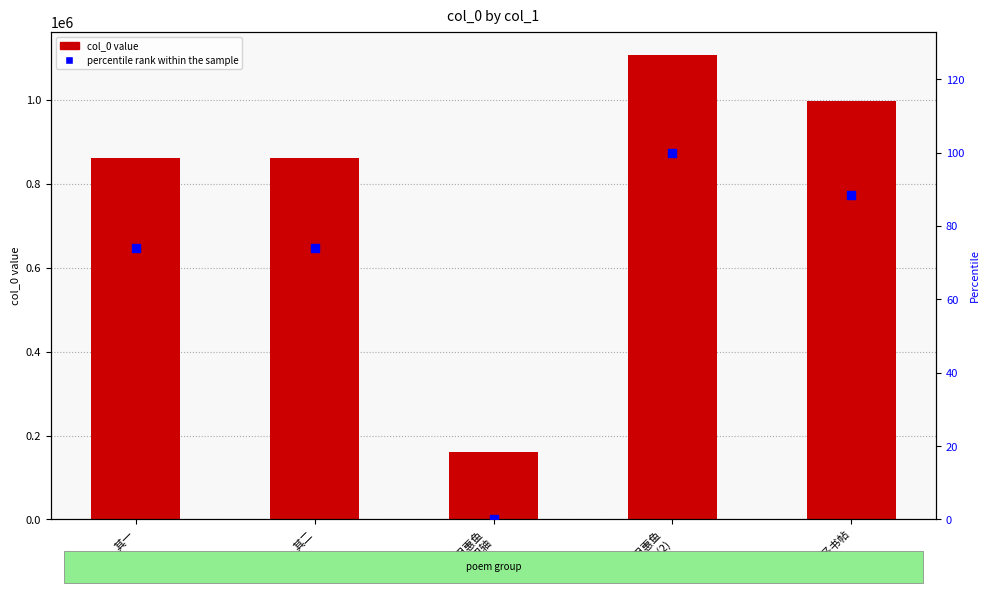

Which series contains the highest Y value?

col_0